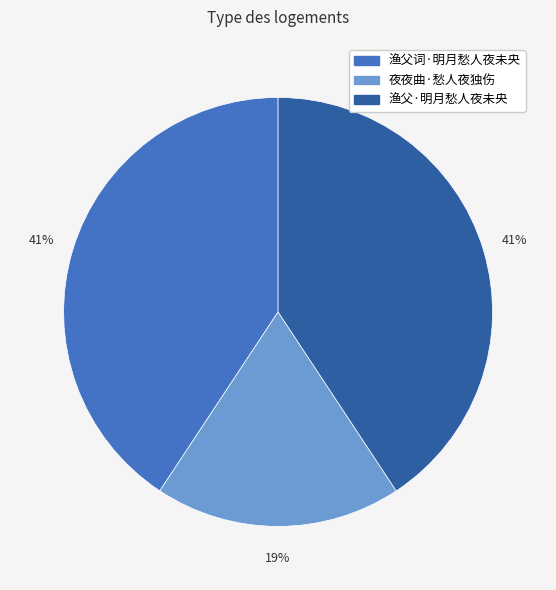

What percentage is the 渔父词·明月愁人夜未央 slice, to the nearest percent?

41%